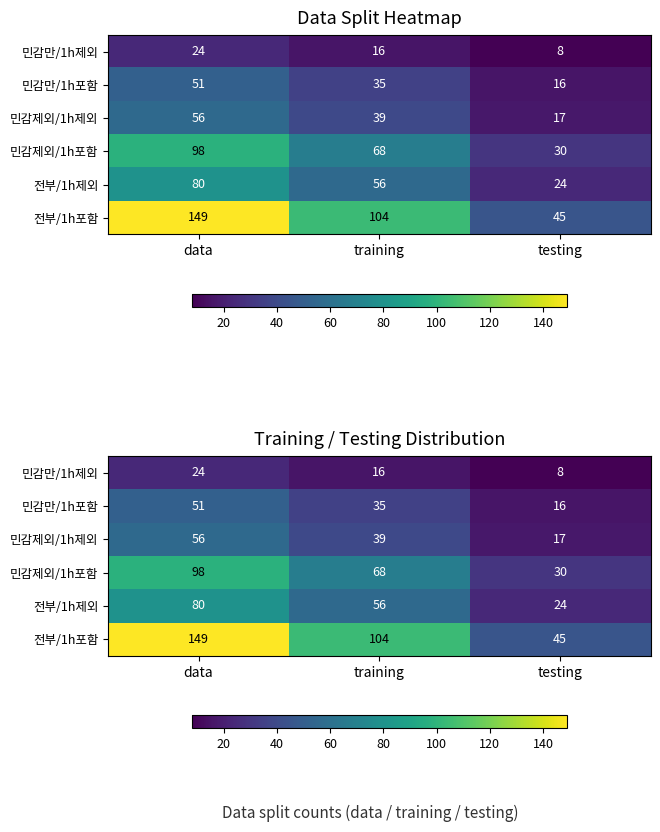

What is the difference between the maximum and second lowest values in the 전부/1h제외 series?

24